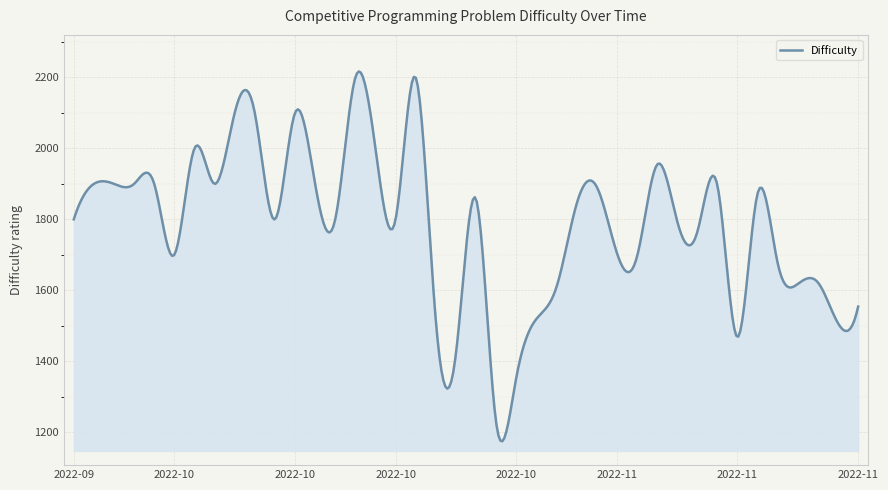

What is the maximum value shown in the chart?

2216.9